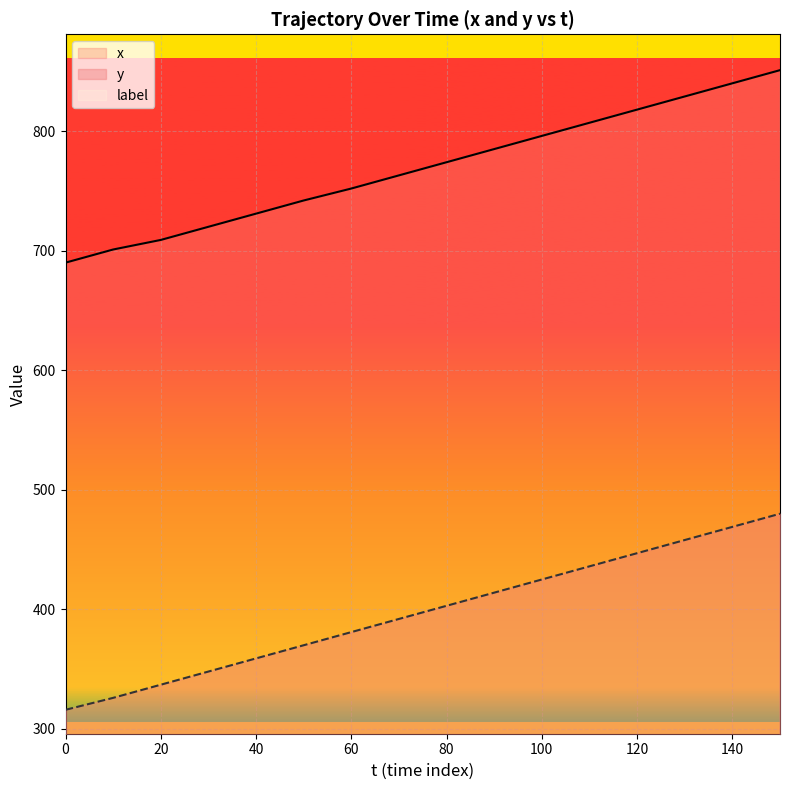

The value of x at 60 is 1313. True or false?

False